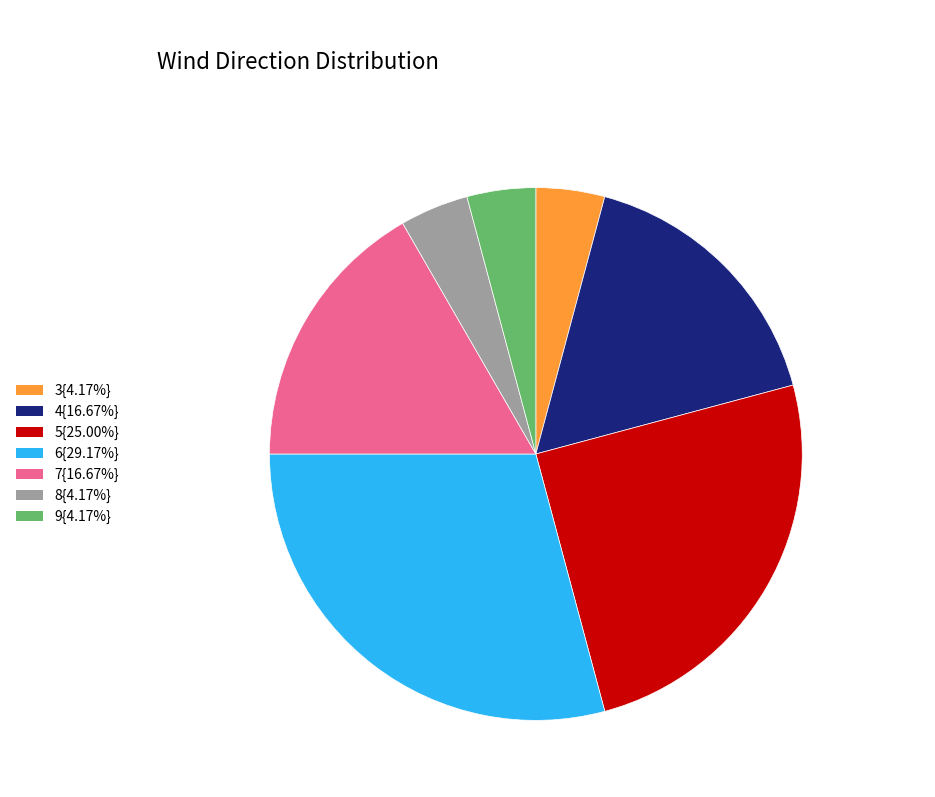

Is there a majority slice in this chart?

No